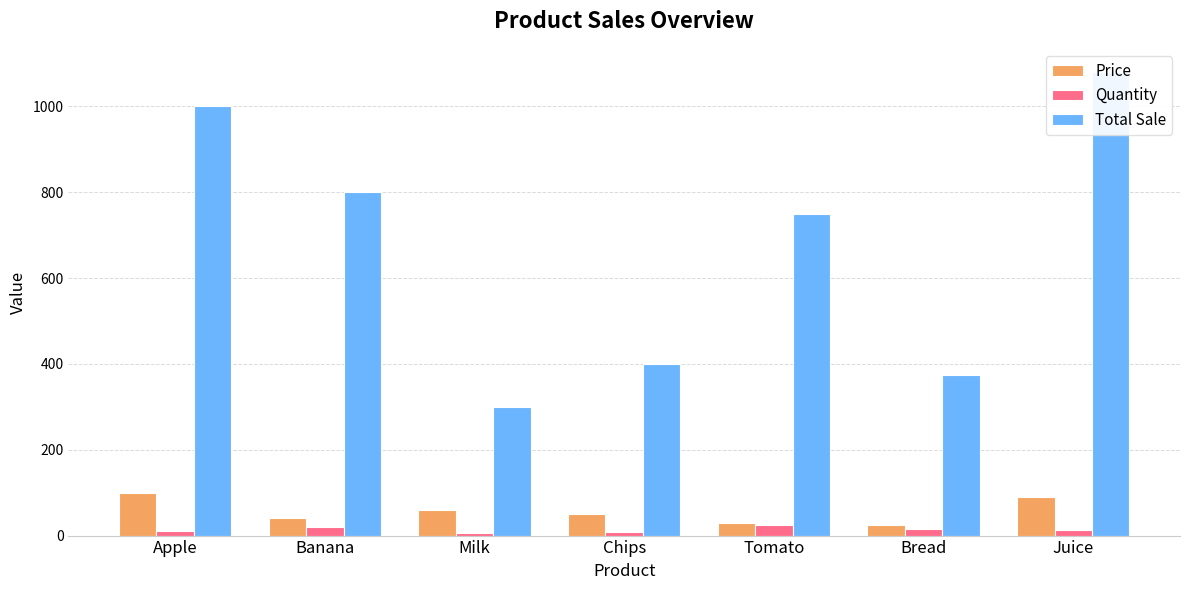

How many bars are there in each group?

3